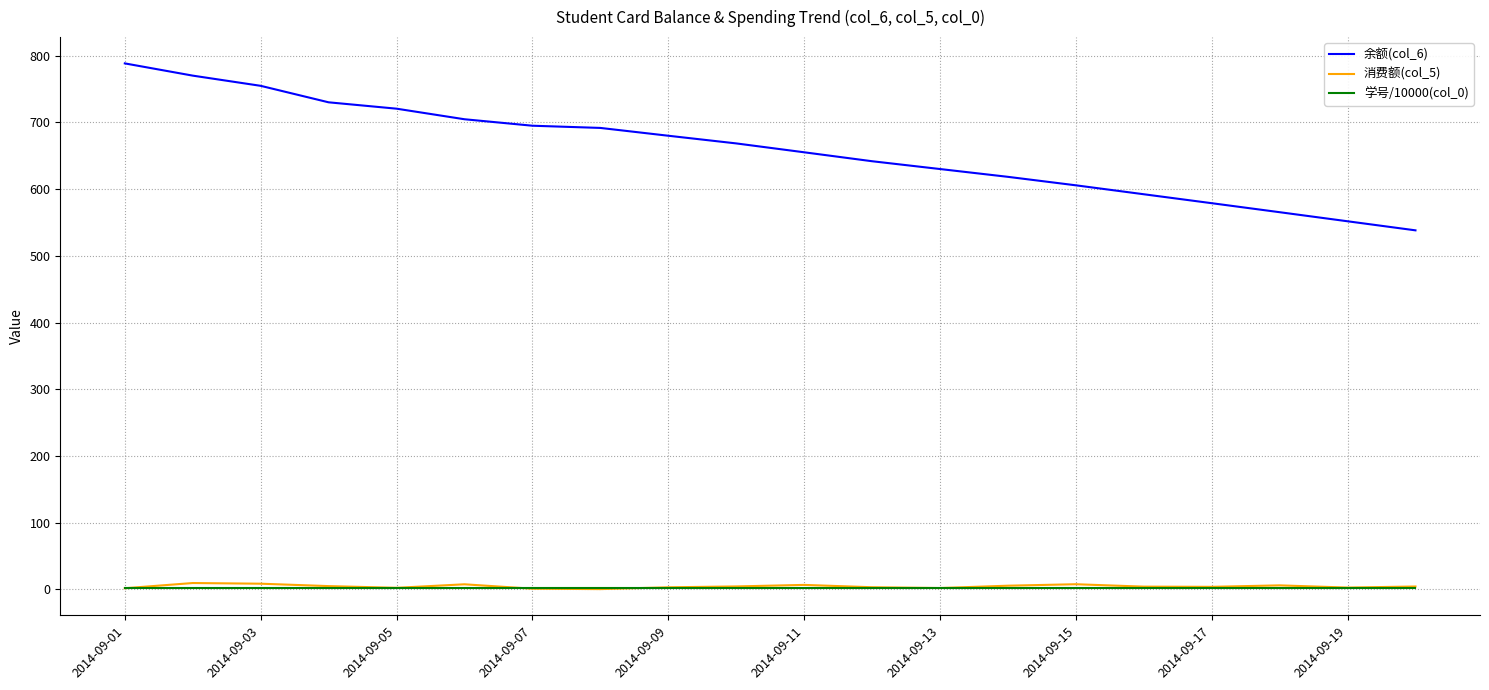

True or false: 消费额(col_5) has more than 2 interior local peaks.

True